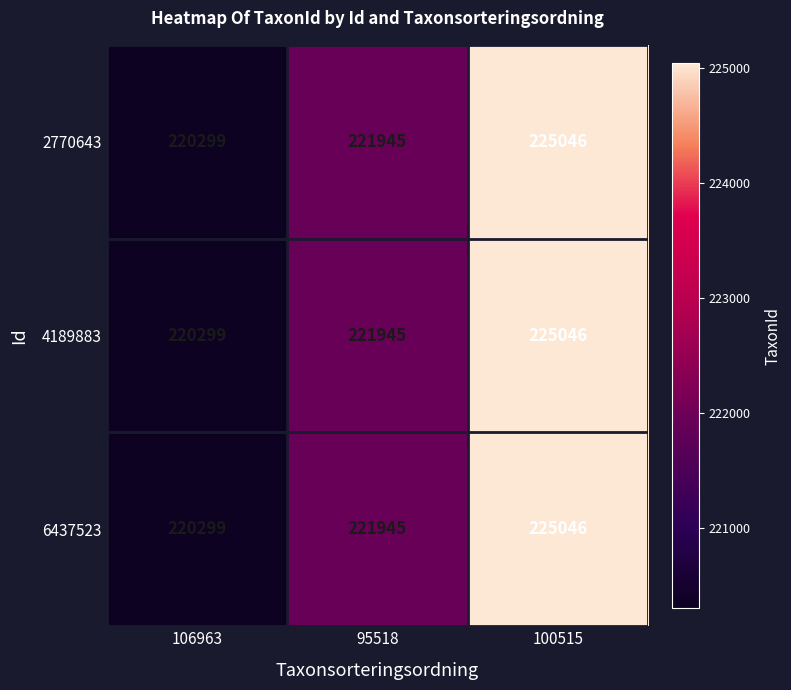

What is the sum of the 4189883 values at 100515 and 106963?

445345